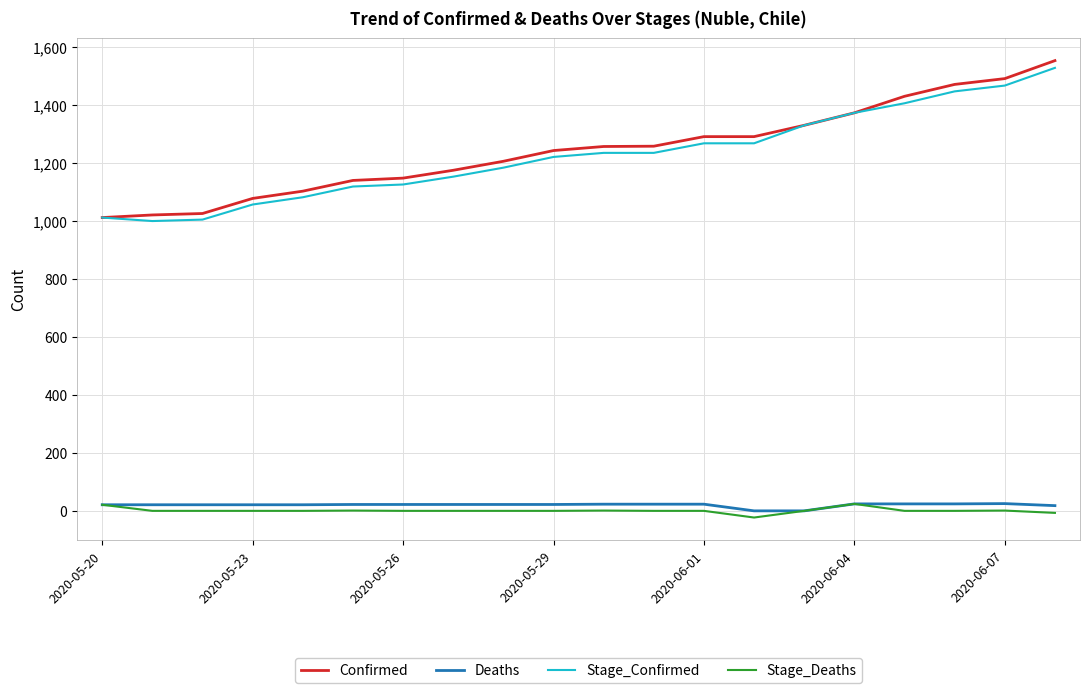

Count the number of data series in this chart.

4